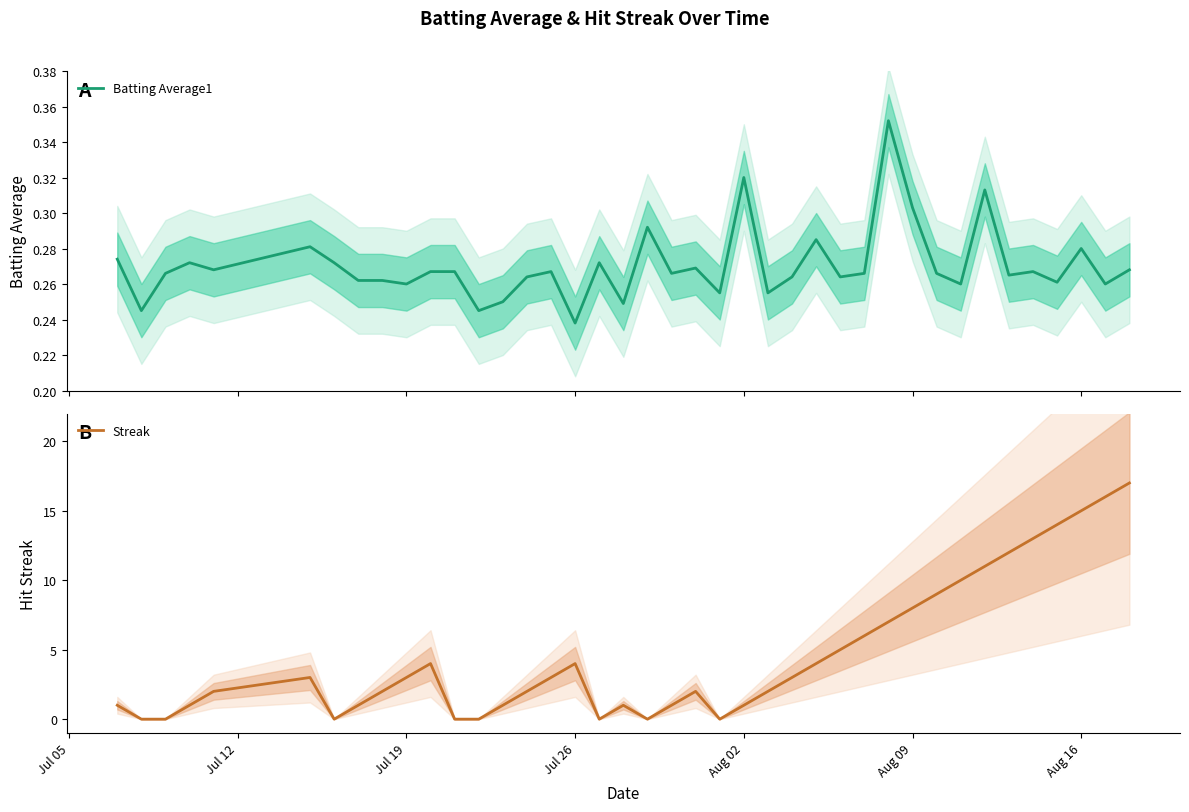

The Streak series shows 4 at Jul 19. True or false?

False